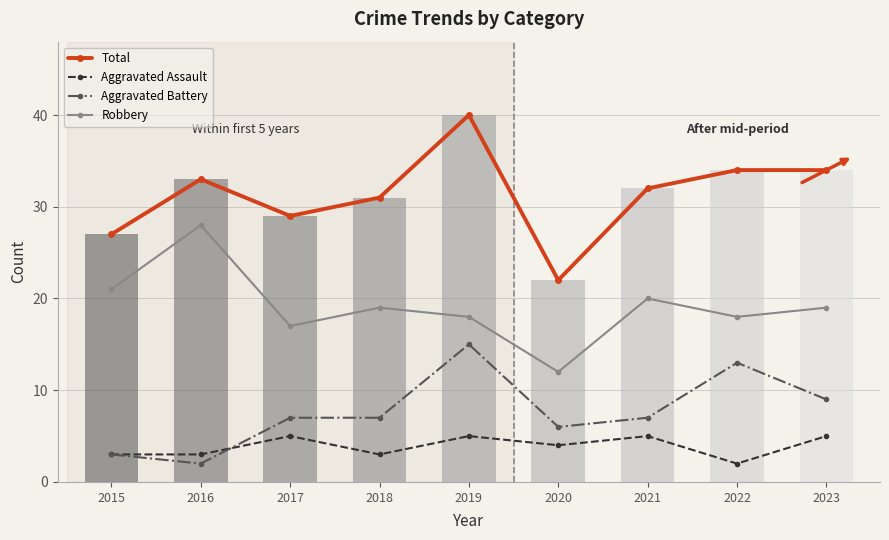

What is the greatest value displayed?

40